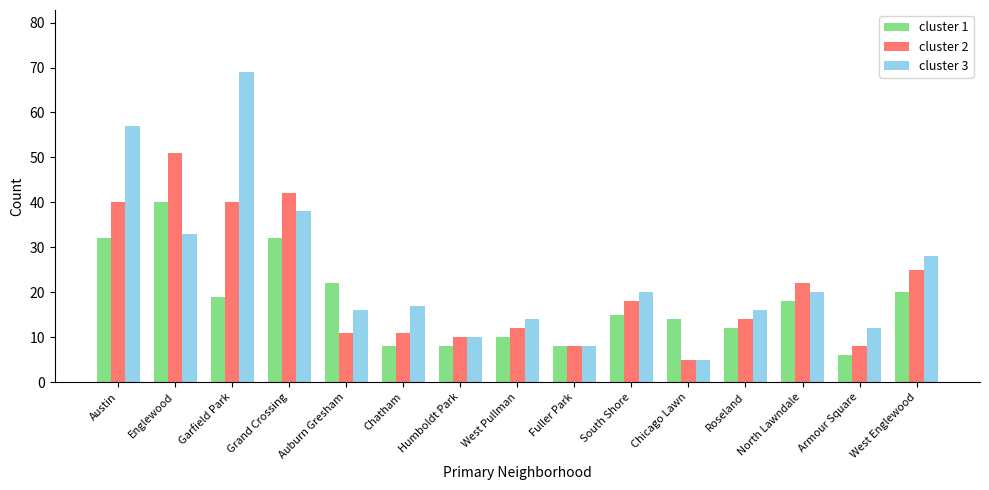

Is the value of cluster 2 at Englewood greater than the value of cluster 3 at Humboldt Park?

Yes